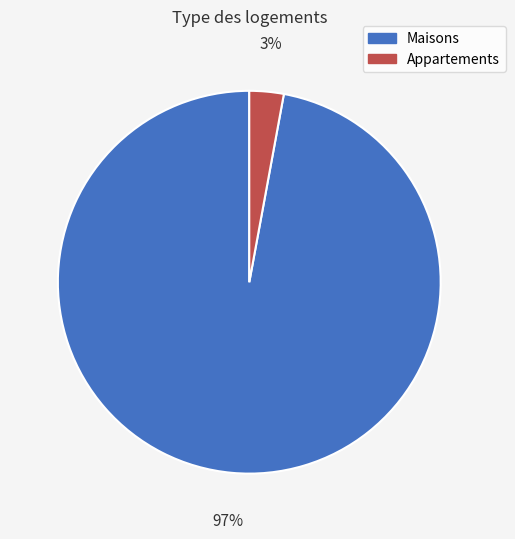

To the nearest percent, what percentage of the pie is Appartements?

3%